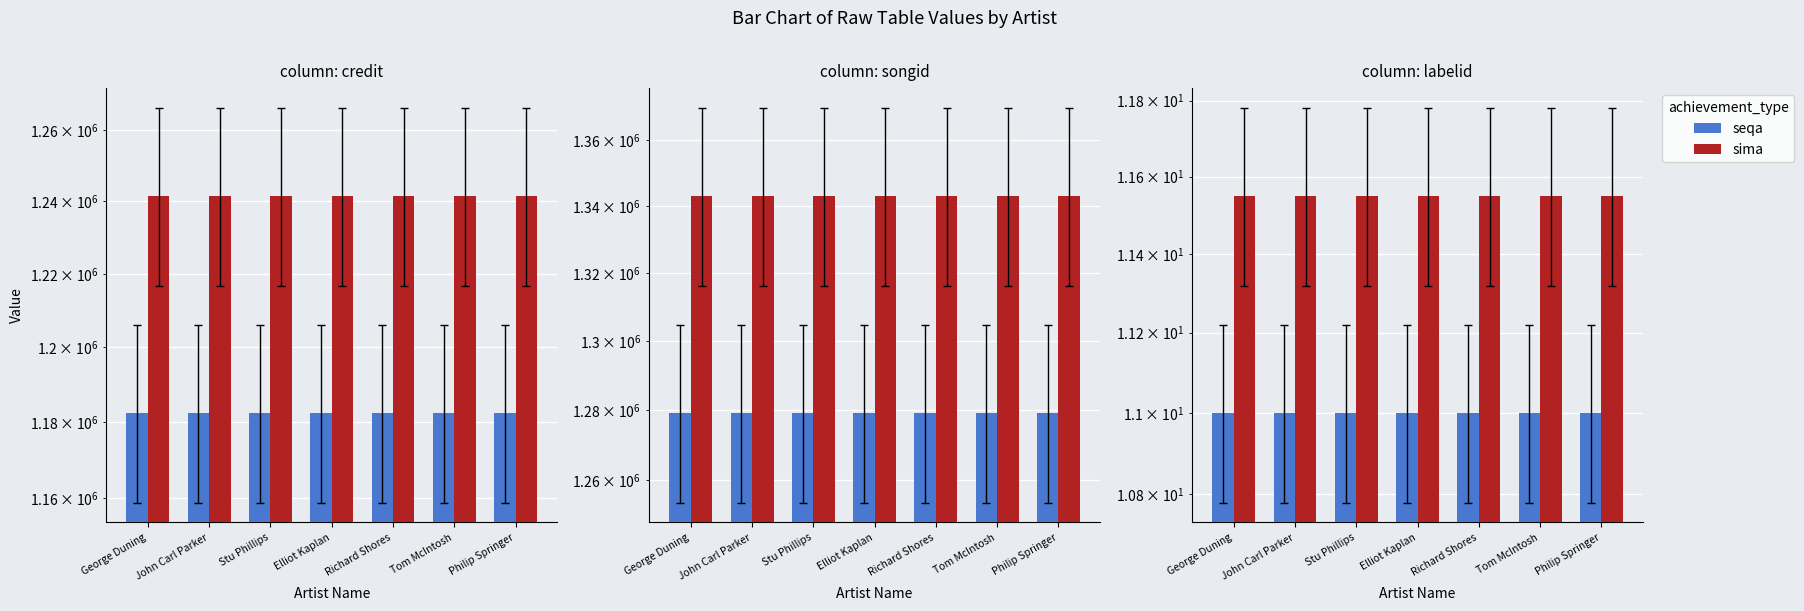

Are the bars grouped side by side (vs. stacked)?

Yes